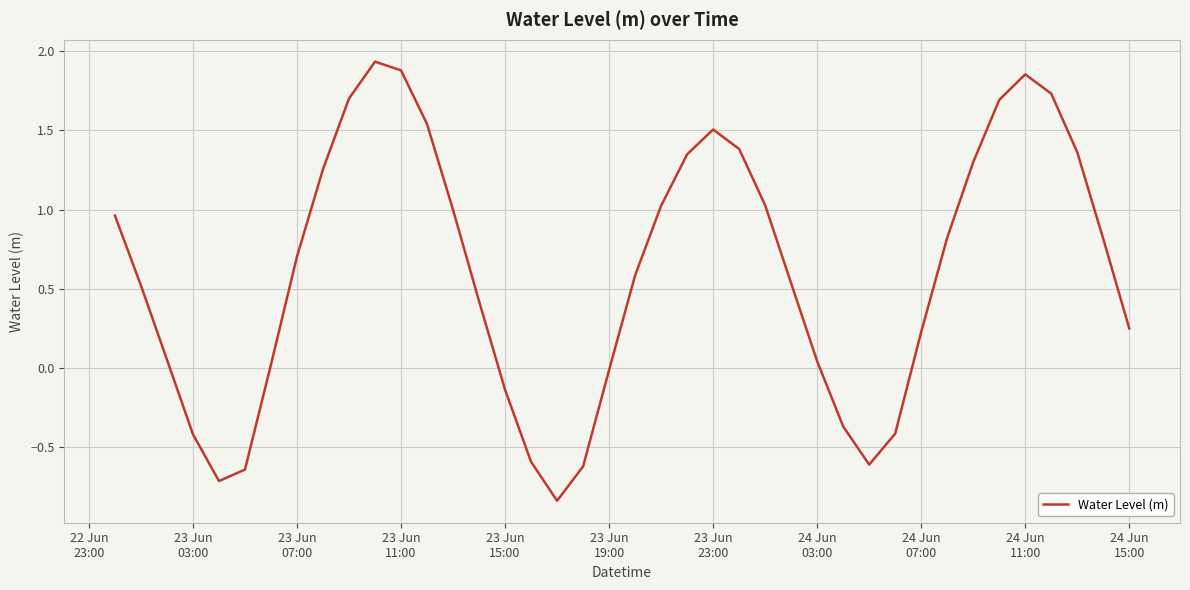

What is the difference between the maximum and minimum values?

2.8